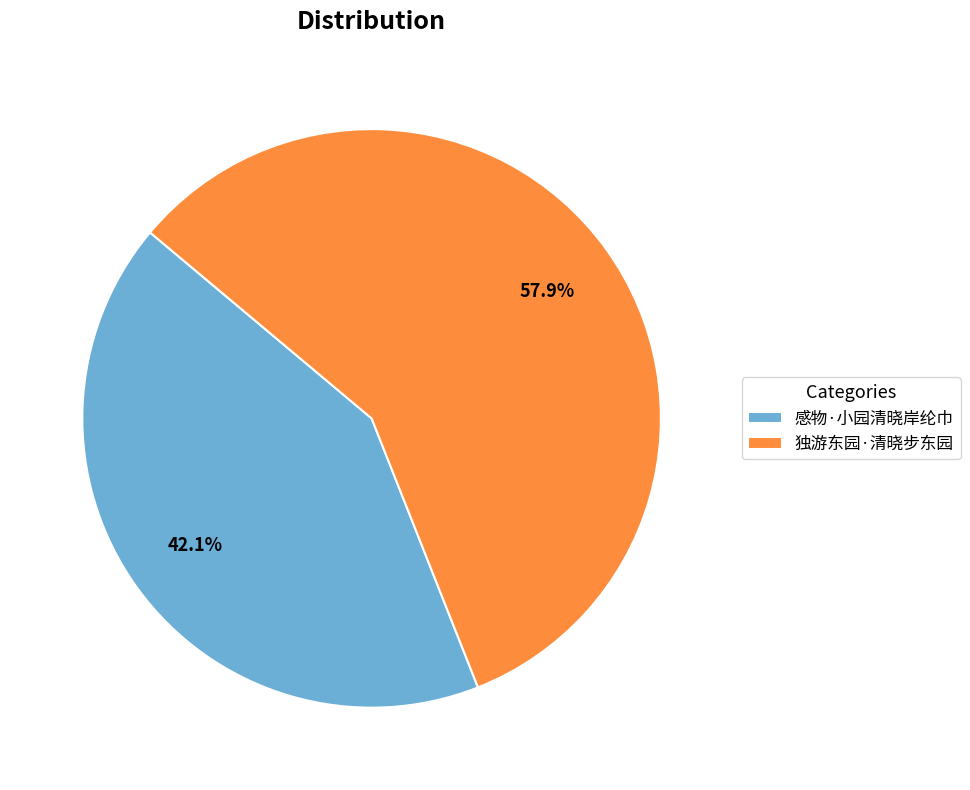

What is the majority slice?

独游东园·清晓步东园